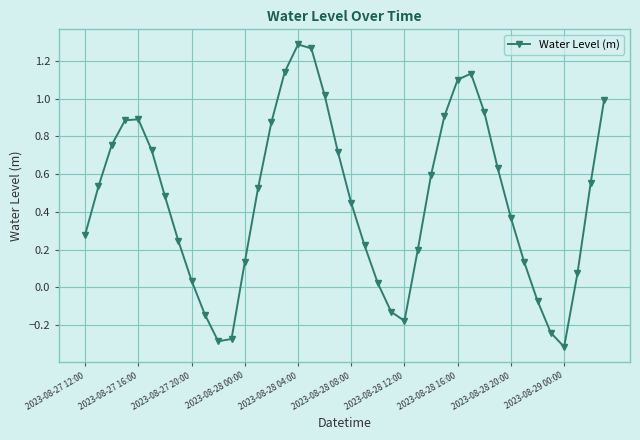

How many points are lower than both their immediate neighbors (excluding endpoints)?

3